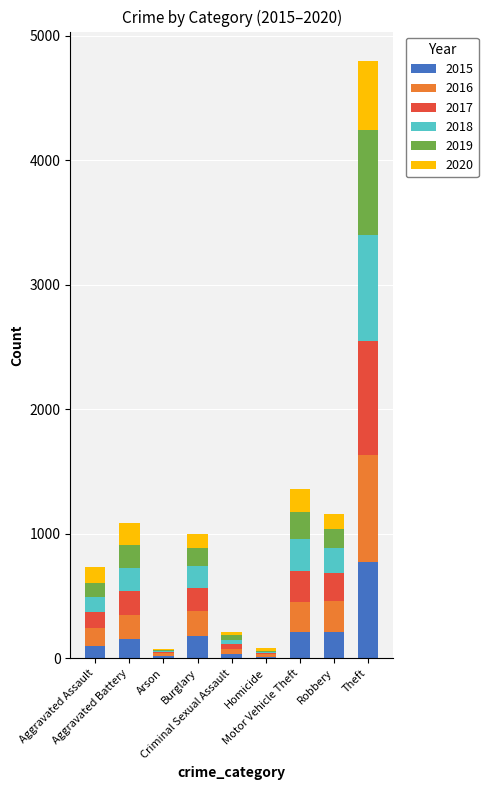

What is the sum of all 2015 values?

1683